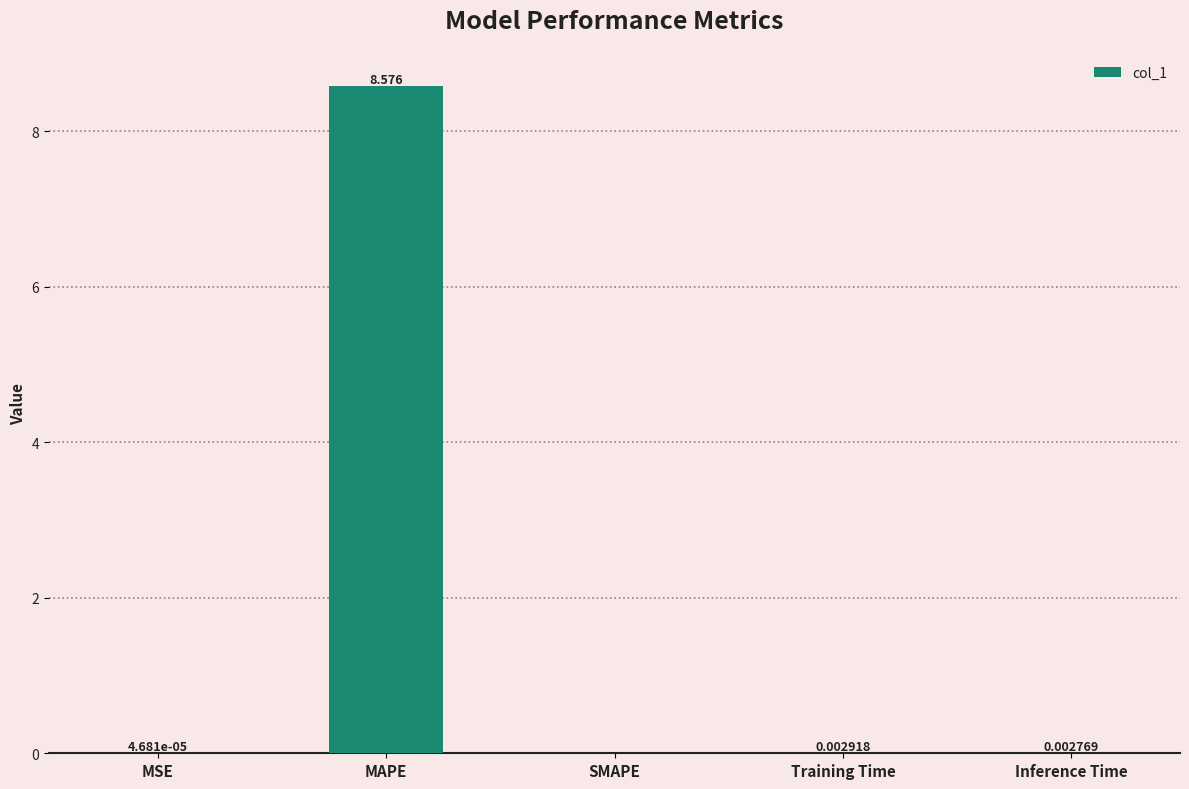

What is the sum of all values?

8.6